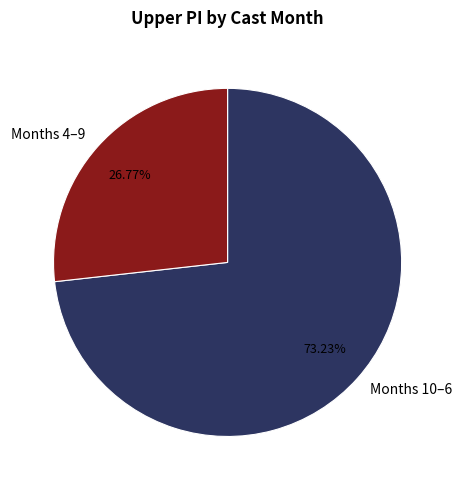

Which category has the biggest portion of the pie?

Months 10–6